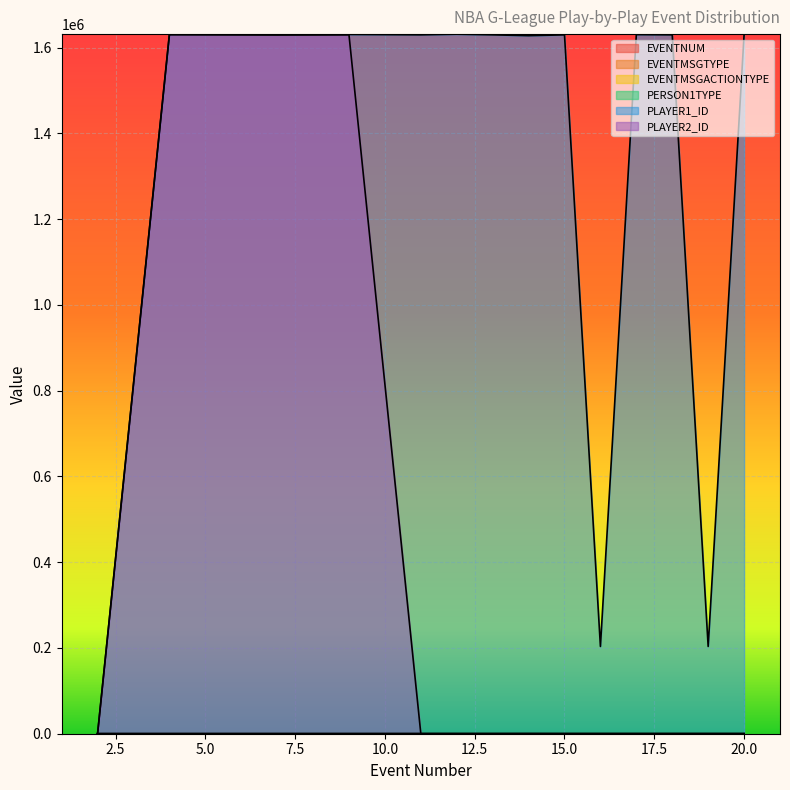

True or false: EVENTNUM has a value of 17 at 17.

True